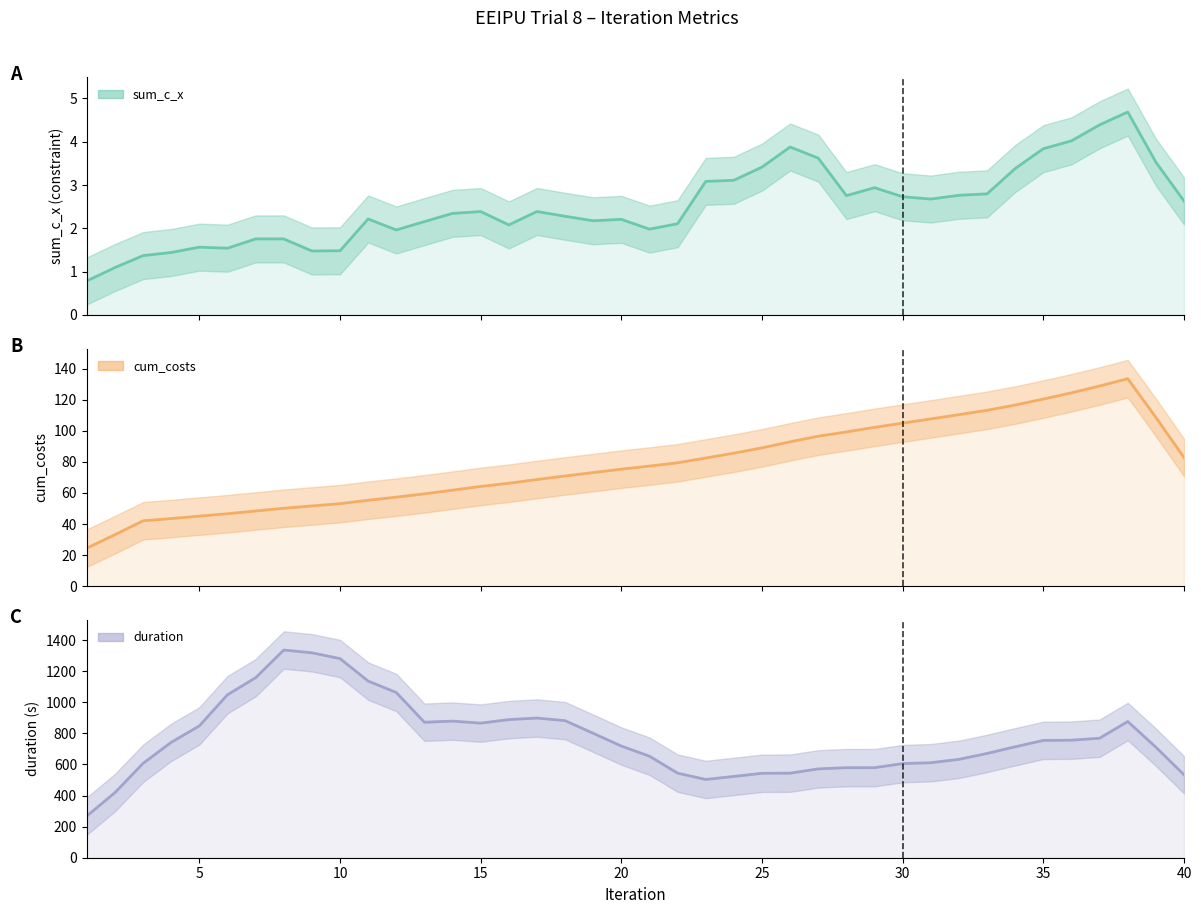

What is the highest value of the duration series?

1336.5